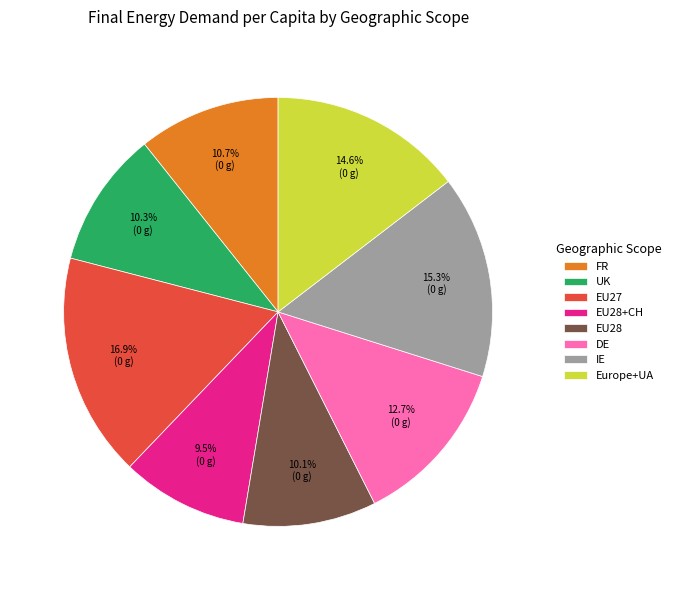

Does DE represent more than half of the total?

No